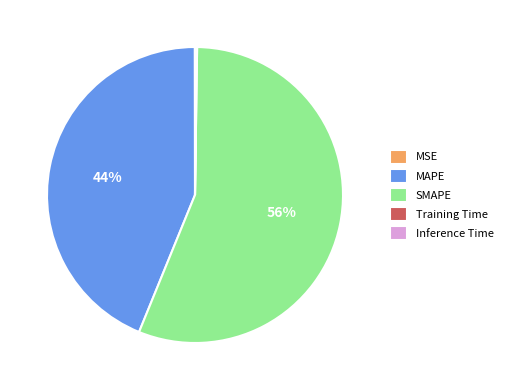

Does any single category account for the majority?

Yes